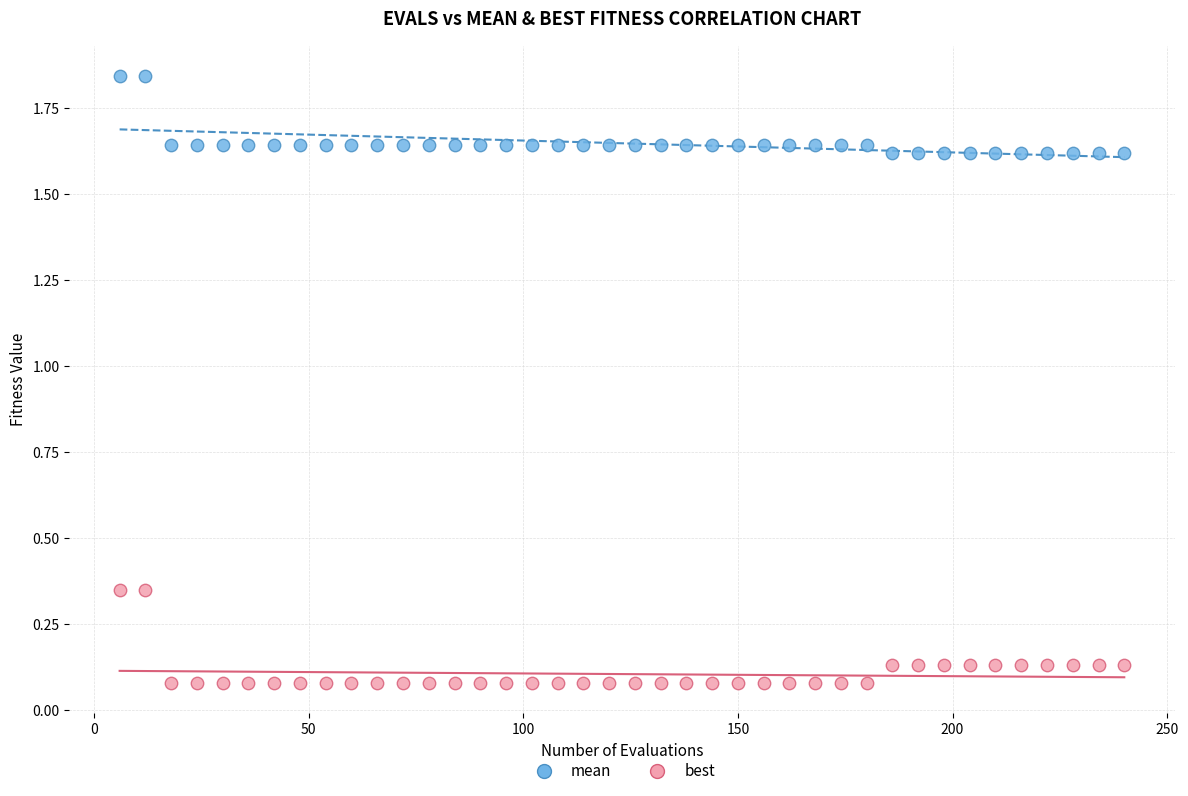

What are all the series names shown in the legend?

mean, best